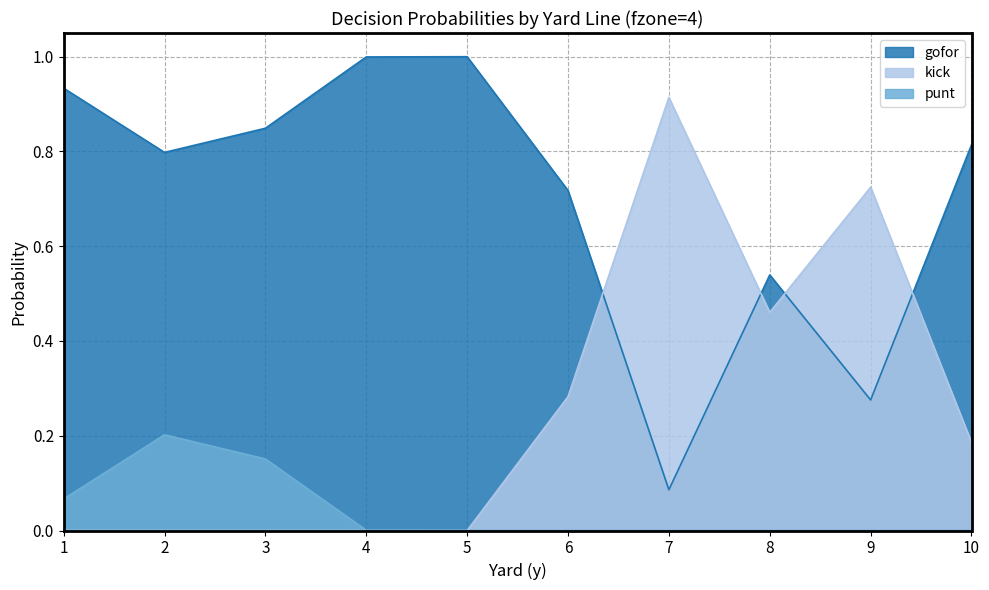

Which category has the lowest value in the kick series?

1